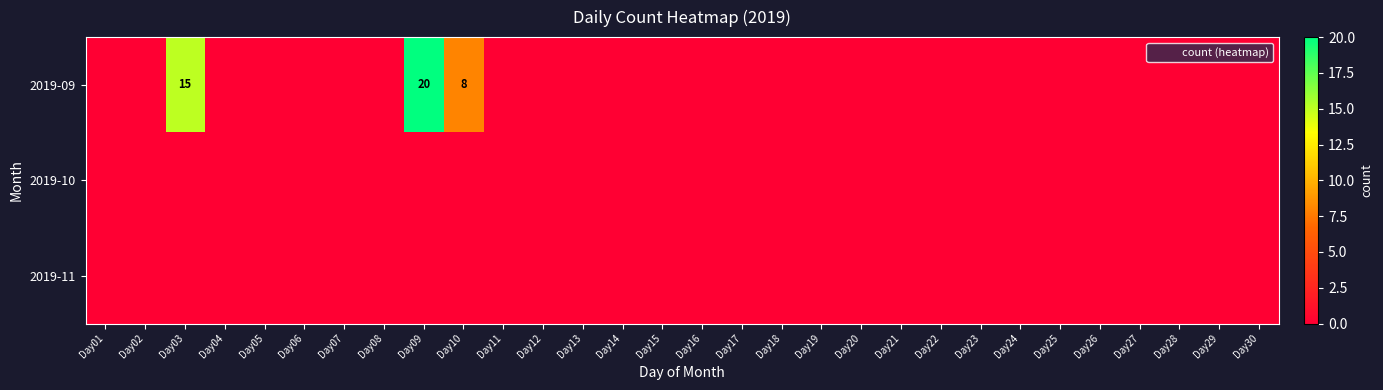

Is the value of 2019-11 at Day11 greater than the value of 2019-09 at Day07?

No